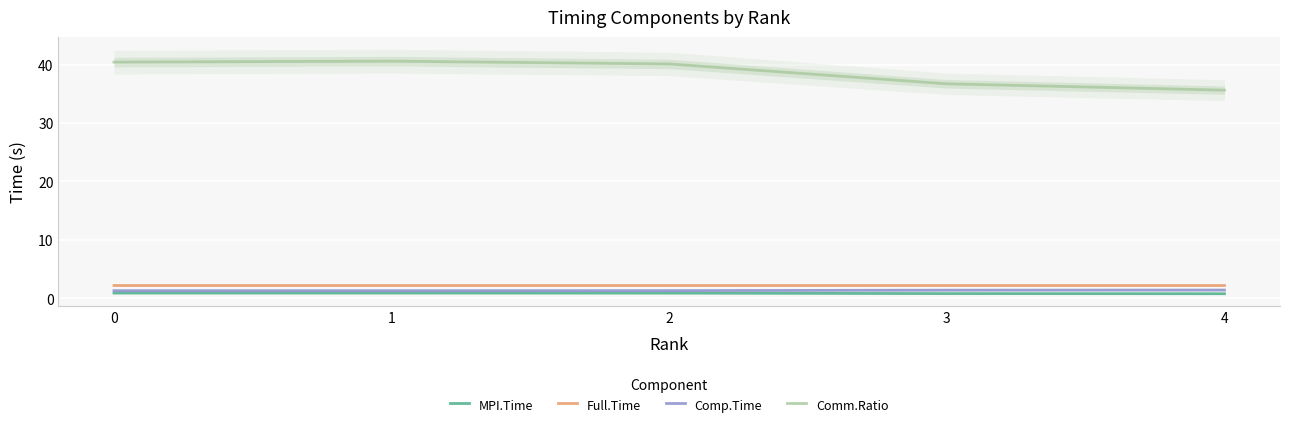

At which category does Full.Time reach its first local valley?

2